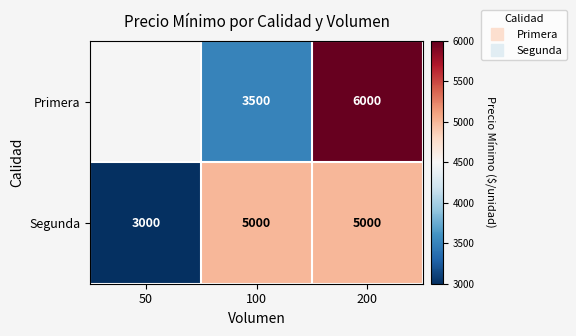

Which series changed the most between 100 and 200?

Primera